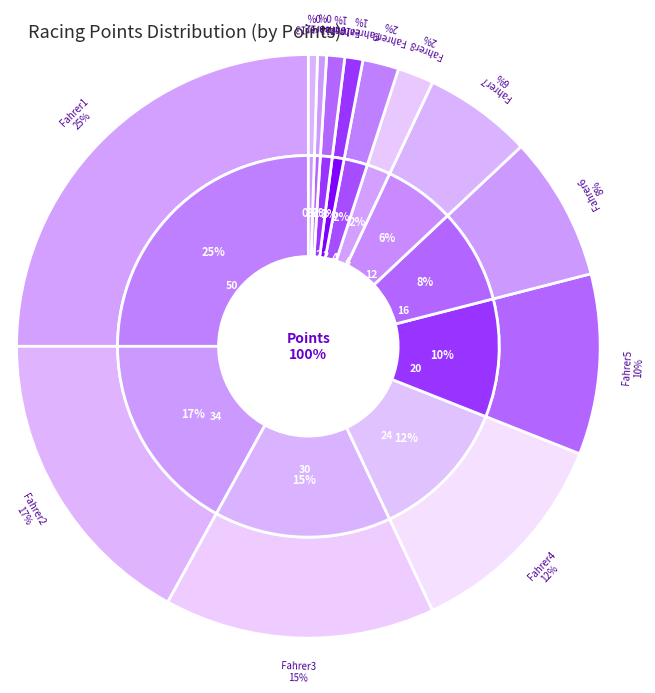

What is the largest slice in the pie chart?

Fahrer1